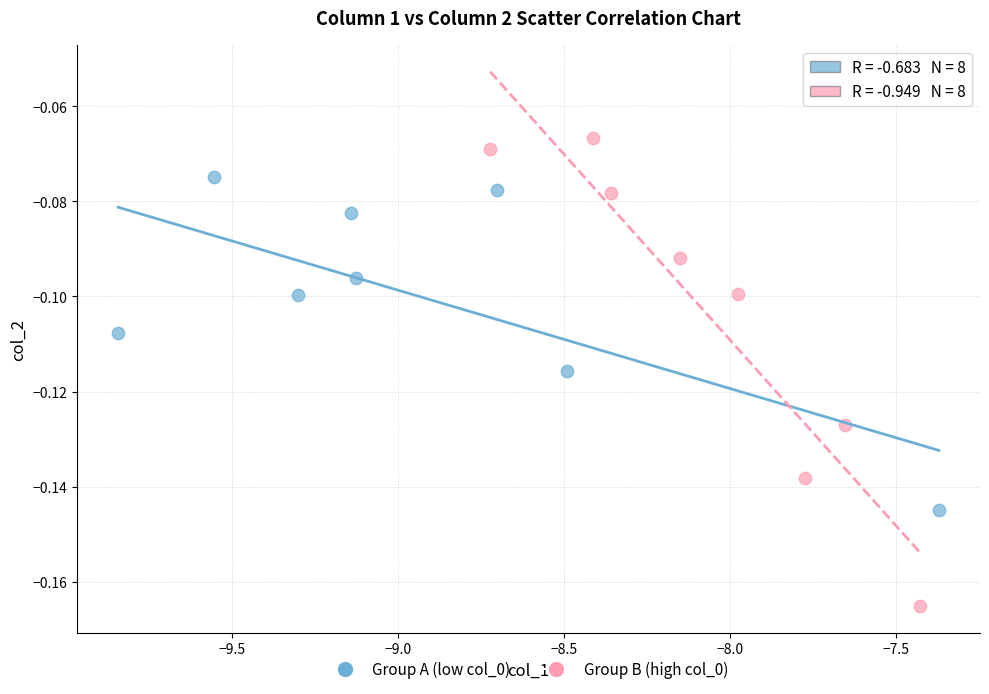

Which series reaches the minimum Y coordinate?

Group B (high col_0)